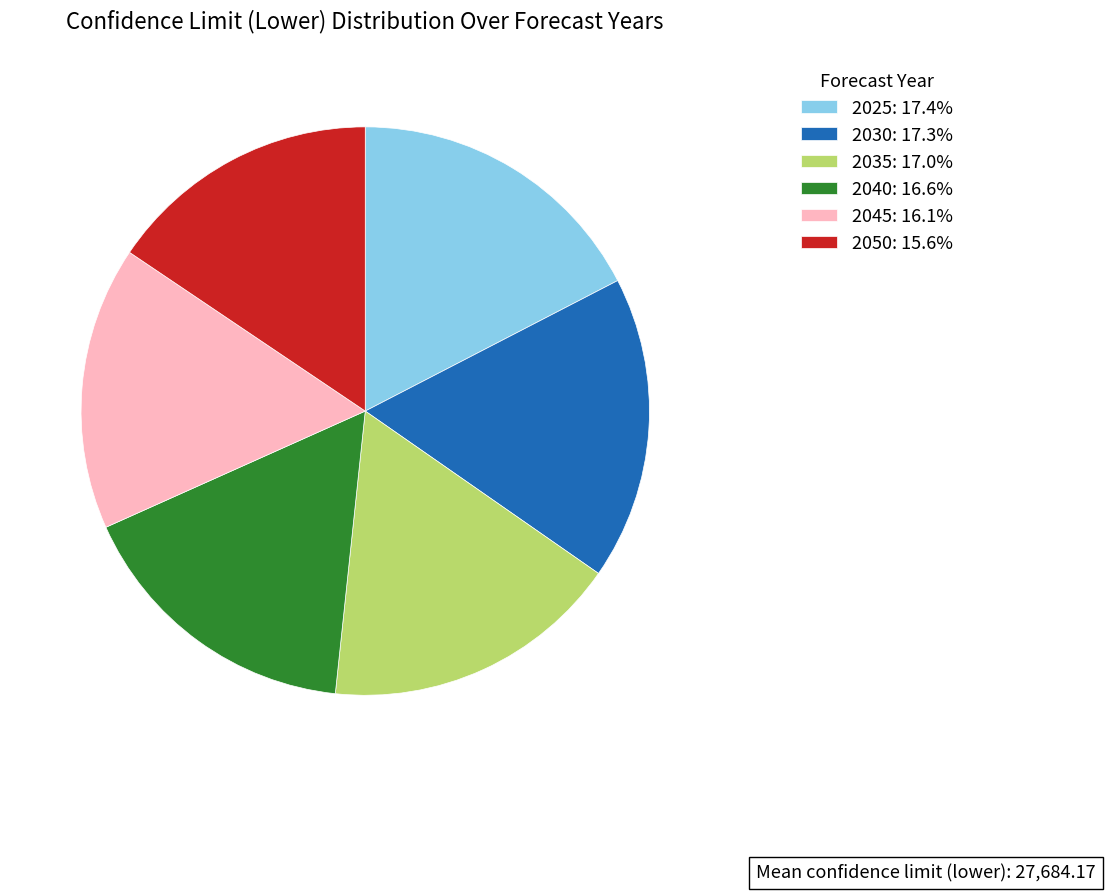

Is the sum of 2025: 17.4% and 2035: 17.0% greater than half?

No